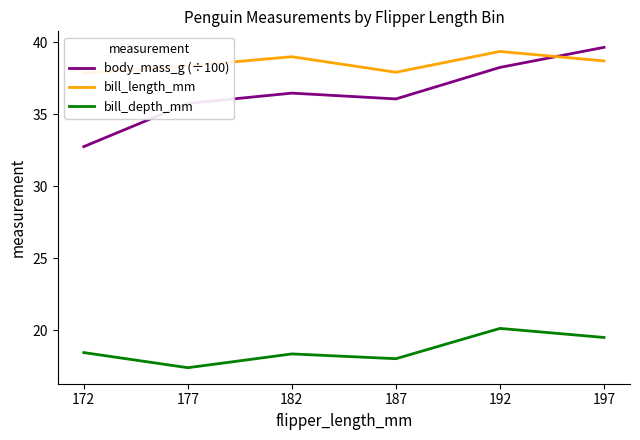

Reading left to right, what are all the values shown in this chart?

body_mass_g (÷100): 172=32.8	177=35.8	182=36.5	187=36.1	192=38.2	197=39.6
bill_length_mm: 172=37.8	177=38.4	182=39.0	187=37.9	192=39.4	197=38.7
bill_depth_mm: 172=18.5	177=17.4	182=18.4	187=18.0	192=20.1	197=19.5